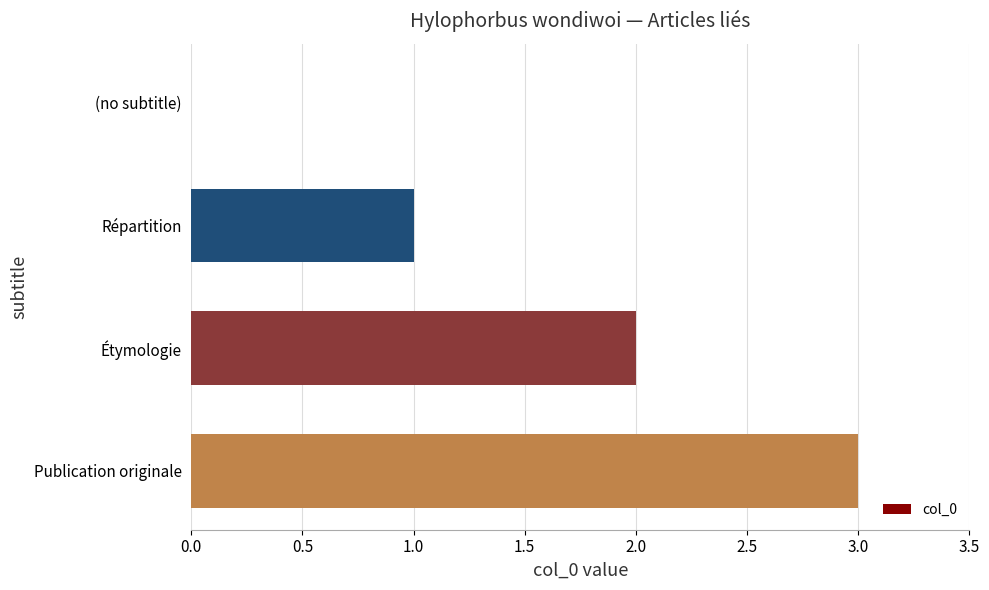

What is the change in value from Répartition to Étymologie?

+1